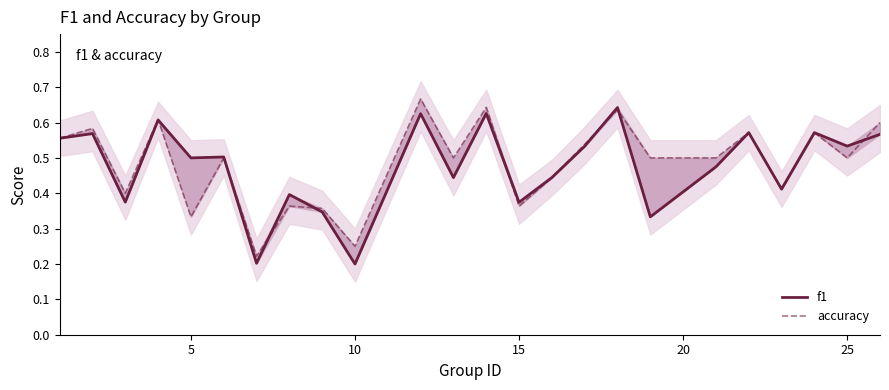

How many f1 values are between 0 and 1?

24